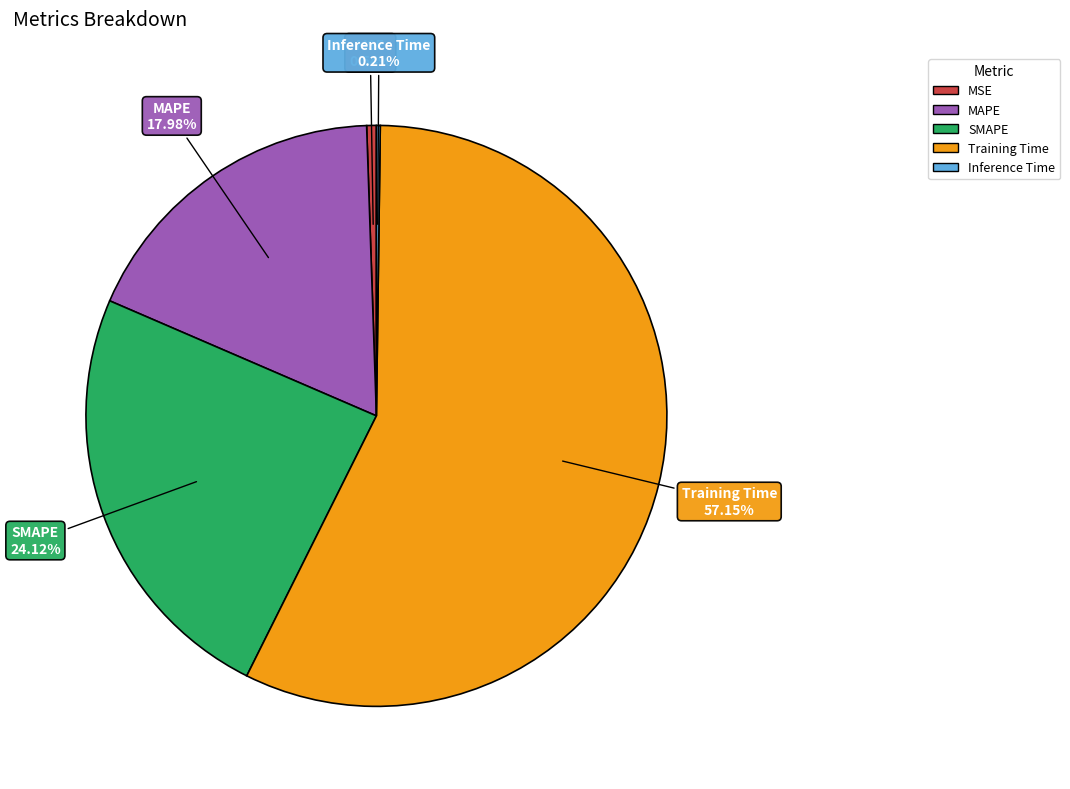

Between MSE and Training Time, which is larger?

Training Time